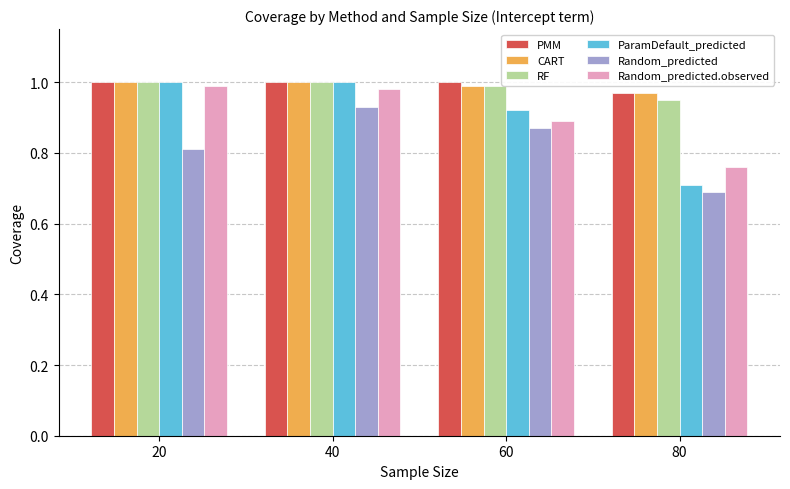

What is the sum of the PMM values at 60 and 80?

2.0